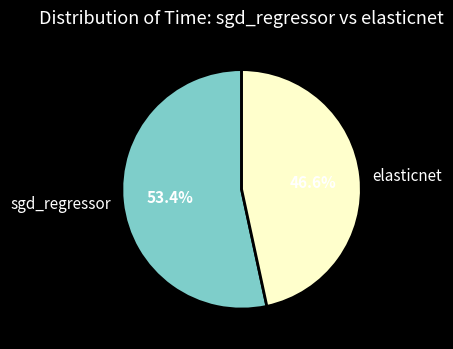

What percentage do sgd_regressor and elasticnet together represent?

100.0%